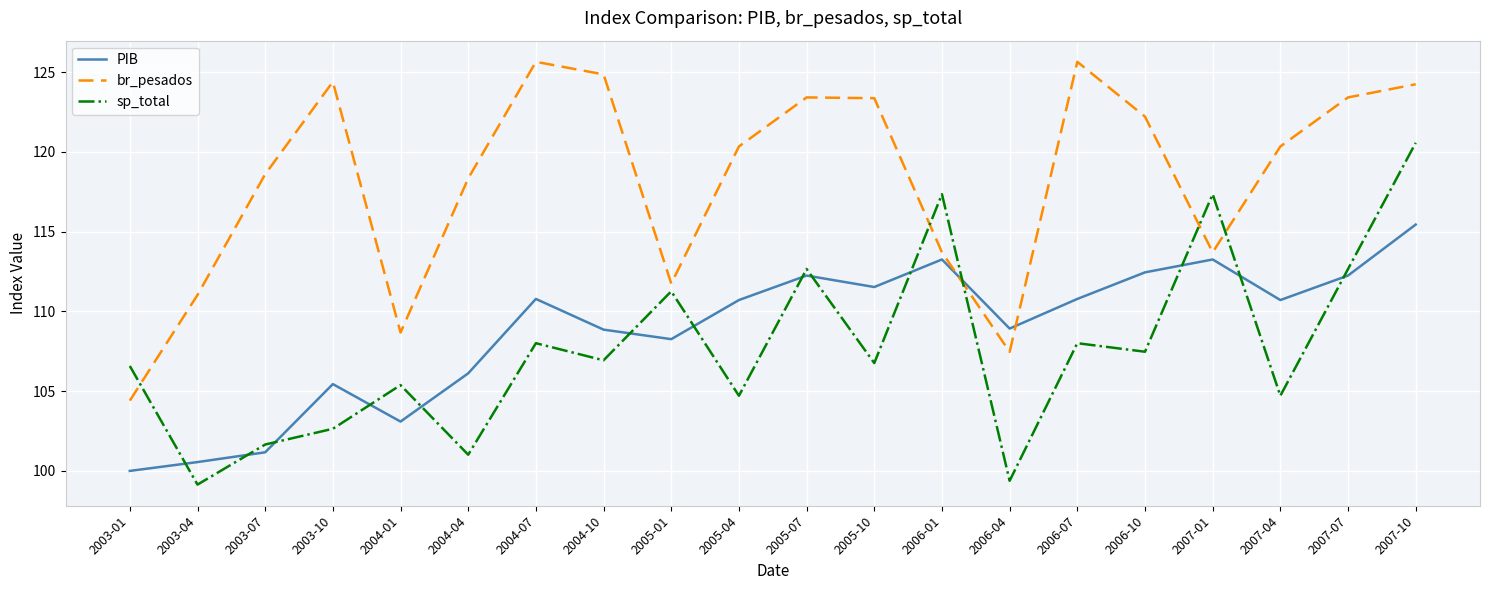

At which label does sp_total first exceed 106?

2003-01